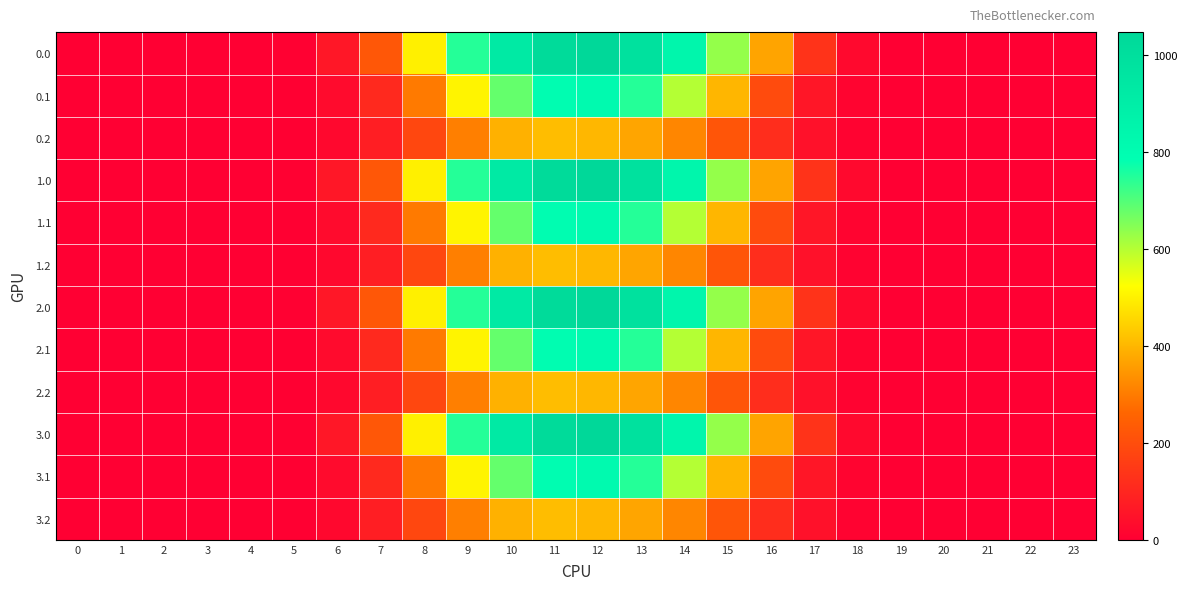

Reading left to right, transcribe all the data shown in this chart.

0.0: 0=0.0	1=0.0	2=0.0	3=0.0	4=0.0	5=5.9	6=60.2	7=226.4	8=498.5	9=747.1	10=926.9	11=1031.3	12=1048.0	13=989.6	14=844.6	15=634.3	16=368.9	17=133.8	18=25.7	19=0.5	20=0.0	21=0.0	22=0.0	23=0.0
0.1: 0=0.0	1=0.0	2=0.0	3=0.0	4=0.0	5=3.1	6=30.4	7=108.2	8=296.9	9=507.4	10=682.3	11=796.2	12=817.3	13=747.7	14=600.1	15=401.1	16=195.1	17=58.4	18=12.7	19=0.2	20=0.0	21=0.0	22=0.0	23=0.0
0.2: 0=0.0	1=0.0	2=0.0	3=0.0	4=0.0	5=2.6	6=23.4	7=79.2	8=186.3	9=306.1	10=391.7	11=413.0	12=403.2	13=372.4	14=318.6	15=220.6	16=118.5	17=45.9	18=11.3	19=0.1	20=0.0	21=0.0	22=0.0	23=0.0
1.0: 0=0.0	1=0.0	2=0.0	3=0.0	4=0.0	5=5.9	6=60.2	7=226.4	8=498.5	9=747.1	10=926.9	11=1031.3	12=1048.0	13=989.6	14=844.6	15=634.3	16=368.9	17=133.8	18=25.7	19=0.5	20=0.0	21=0.0	22=0.0	23=0.0
1.1: 0=0.0	1=0.0	2=0.0	3=0.0	4=0.0	5=3.1	6=30.4	7=108.2	8=296.9	9=507.4	10=682.3	11=796.2	12=817.3	13=747.7	14=600.1	15=401.1	16=195.1	17=58.4	18=12.7	19=0.2	20=0.0	21=0.0	22=0.0	23=0.0
1.2: 0=0.0	1=0.0	2=0.0	3=0.0	4=0.0	5=2.6	6=23.4	7=79.2	8=186.3	9=306.1	10=391.7	11=413.0	12=403.2	13=372.4	14=318.6	15=220.6	16=118.5	17=45.9	18=11.3	19=0.1	20=0.0	21=0.0	22=0.0	23=0.0
2.0: 0=0.0	1=0.0	2=0.0	3=0.0	4=0.0	5=5.9	6=60.2	7=226.4	8=498.5	9=747.1	10=926.9	11=1031.3	12=1048.0	13=989.6	14=844.6	15=634.3	16=368.9	17=133.8	18=25.7	19=0.5	20=0.0	21=0.0	22=0.0	23=0.0
2.1: 0=0.0	1=0.0	2=0.0	3=0.0	4=0.0	5=3.1	6=30.4	7=108.2	8=296.9	9=507.4	10=682.3	11=796.2	12=817.3	13=747.7	14=600.1	15=401.1	16=195.1	17=58.4	18=12.7	19=0.2	20=0.0	21=0.0	22=0.0	23=0.0
2.2: 0=0.0	1=0.0	2=0.0	3=0.0	4=0.0	5=2.6	6=23.4	7=79.2	8=186.3	9=306.1	10=391.7	11=413.0	12=403.2	13=372.4	14=318.6	15=220.6	16=118.5	17=45.9	18=11.3	19=0.1	20=0.0	21=0.0	22=0.0	23=0.0
3.0: 0=0.0	1=0.0	2=0.0	3=0.0	4=0.0	5=5.9	6=60.2	7=226.4	8=498.5	9=747.1	10=926.9	11=1031.3	12=1048.0	13=989.6	14=844.6	15=634.3	16=368.9	17=133.8	18=25.7	19=0.5	20=0.0	21=0.0	22=0.0	23=0.0
3.1: 0=0.0	1=0.0	2=0.0	3=0.0	4=0.0	5=3.1	6=30.4	7=108.2	8=296.9	9=507.4	10=682.3	11=796.2	12=817.3	13=747.7	14=600.1	15=401.1	16=195.1	17=58.4	18=12.7	19=0.2	20=0.0	21=0.0	22=0.0	23=0.0
3.2: 0=0.0	1=0.0	2=0.0	3=0.0	4=0.0	5=2.6	6=23.4	7=79.2	8=186.3	9=306.1	10=391.7	11=413.0	12=403.2	13=372.4	14=318.6	15=220.6	16=118.5	17=45.9	18=11.3	19=0.1	20=0.0	21=0.0	22=0.0	23=0.0